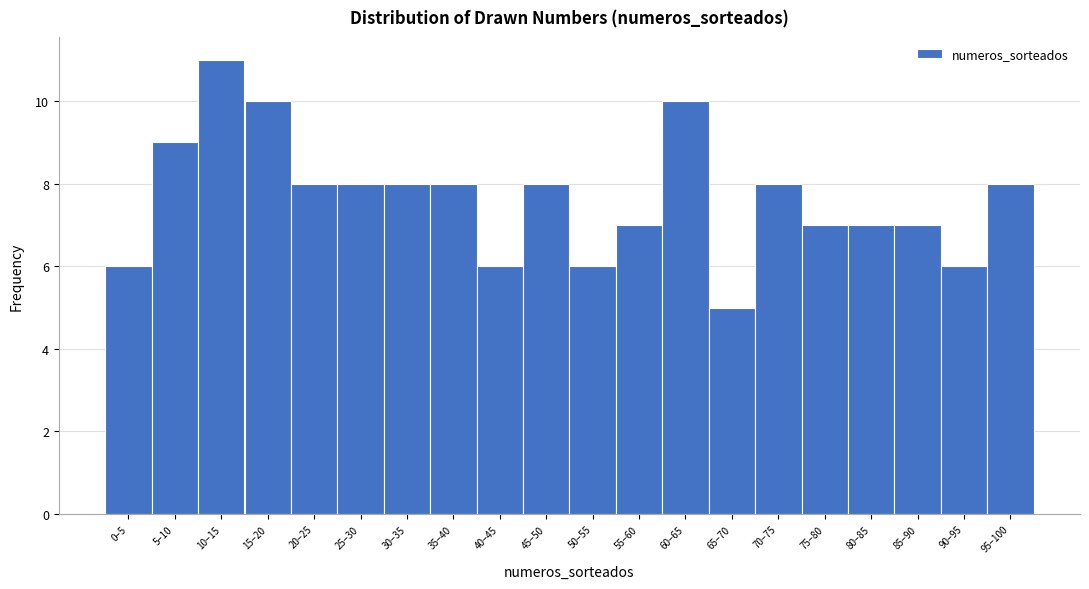

Reading left to right, transcribe all the data shown in this chart.

6	9	11	10	8	8	8	8	6	8	6	7	10	5	8	7	7	7	6	8